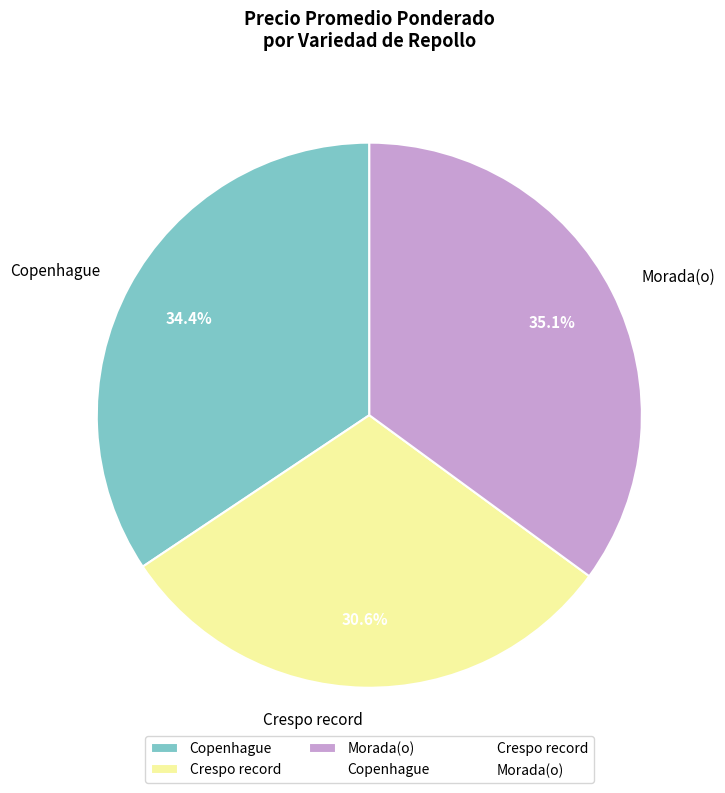

What is the smallest slice in the pie chart?

Crespo record